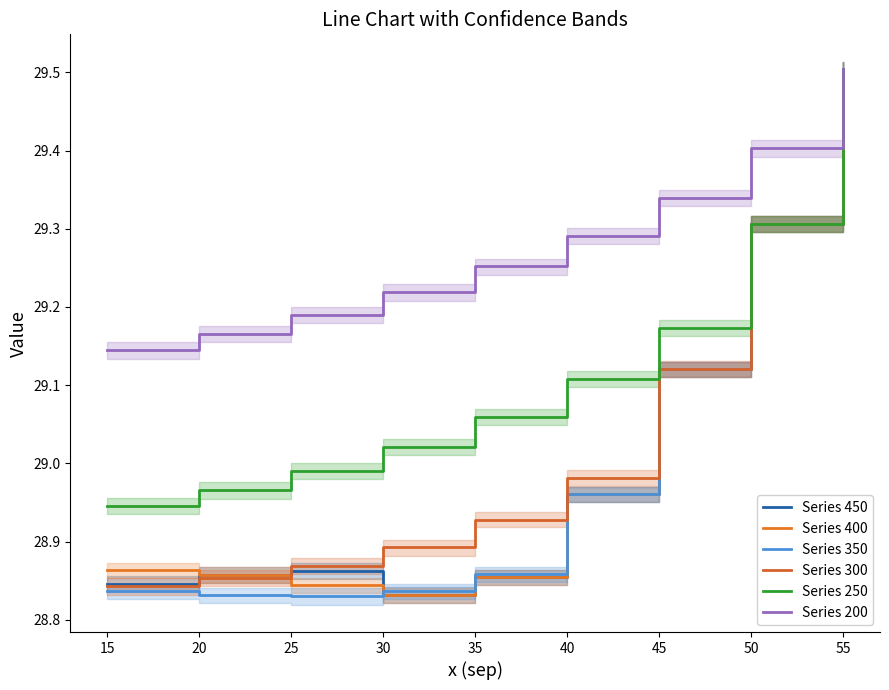

Which series has the largest total across all categories?

Series 200